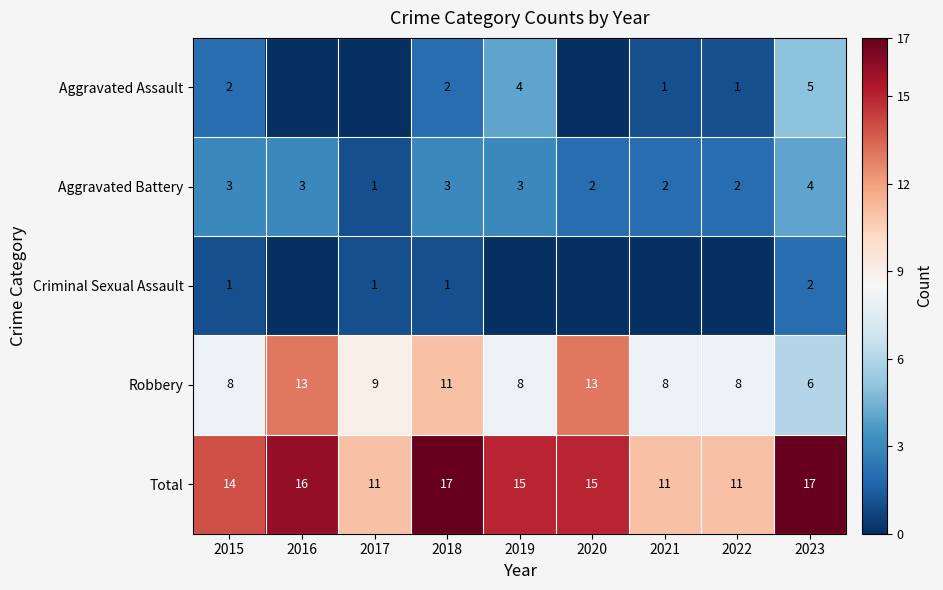

At which category is the sum across all series the highest?

2018